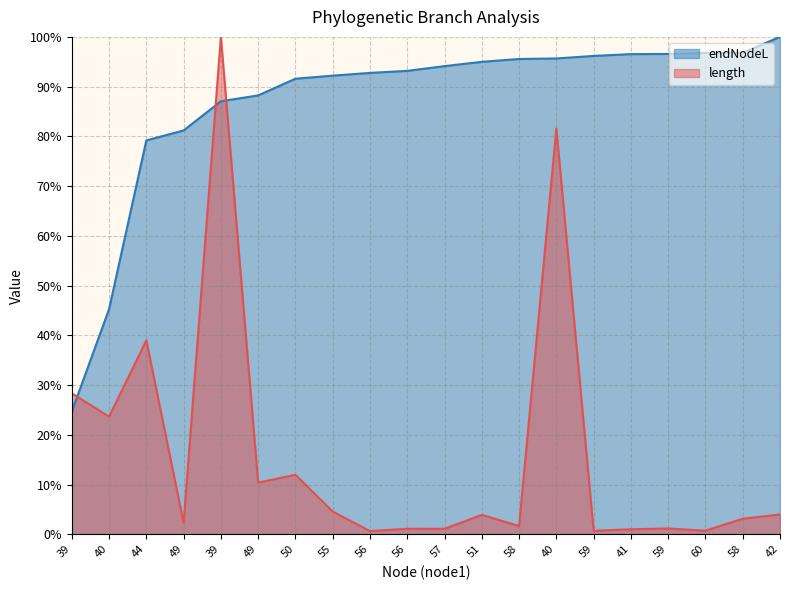

How many intersections are there between endNodeL and length?

3